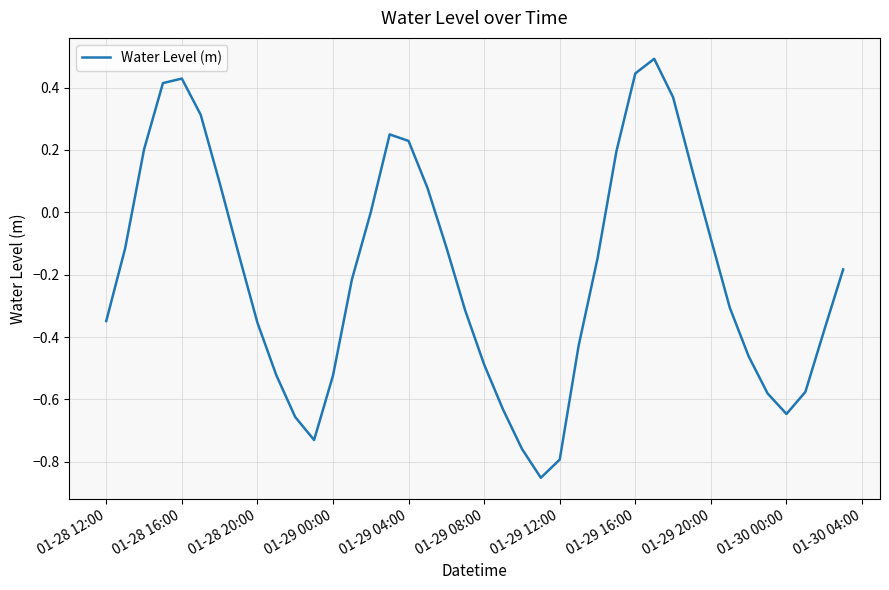

What is the greatest value displayed?

0.5